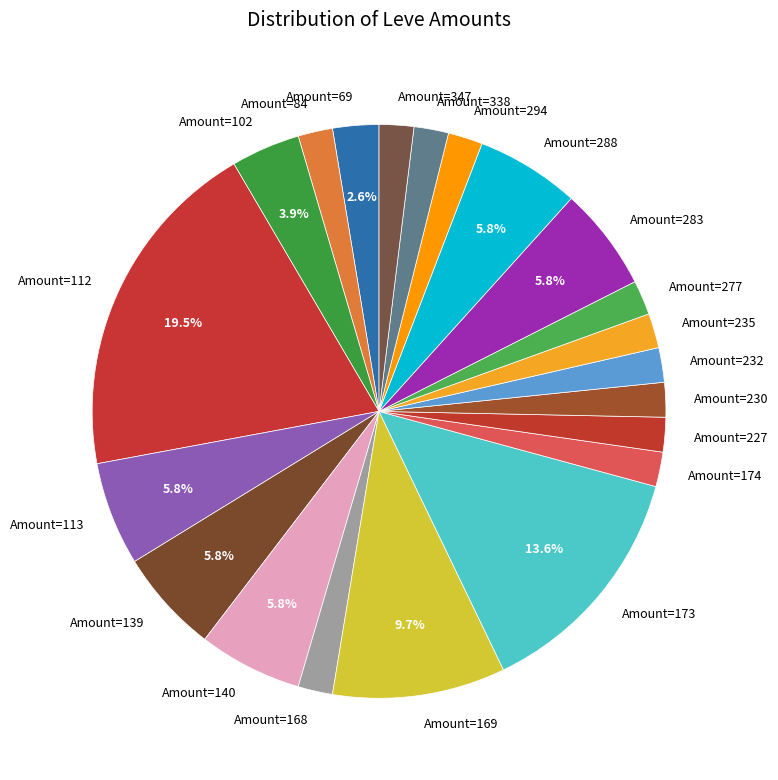

What is the ratio of the value at Amount=277 to the value at Amount=139?

0.3